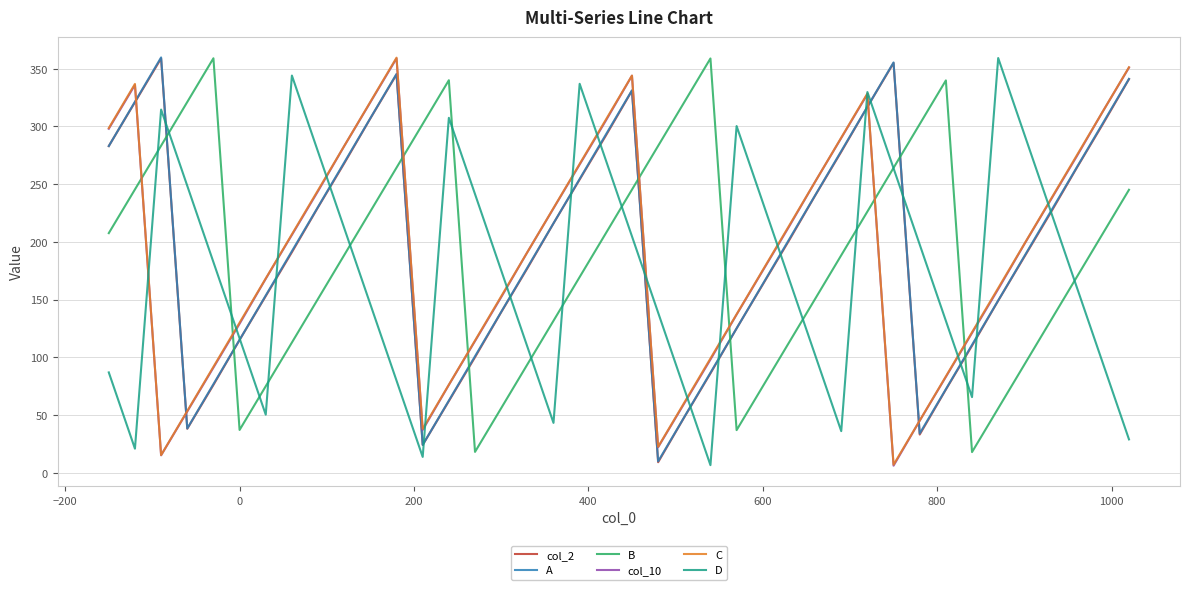

How many lines are shown in the chart?

6